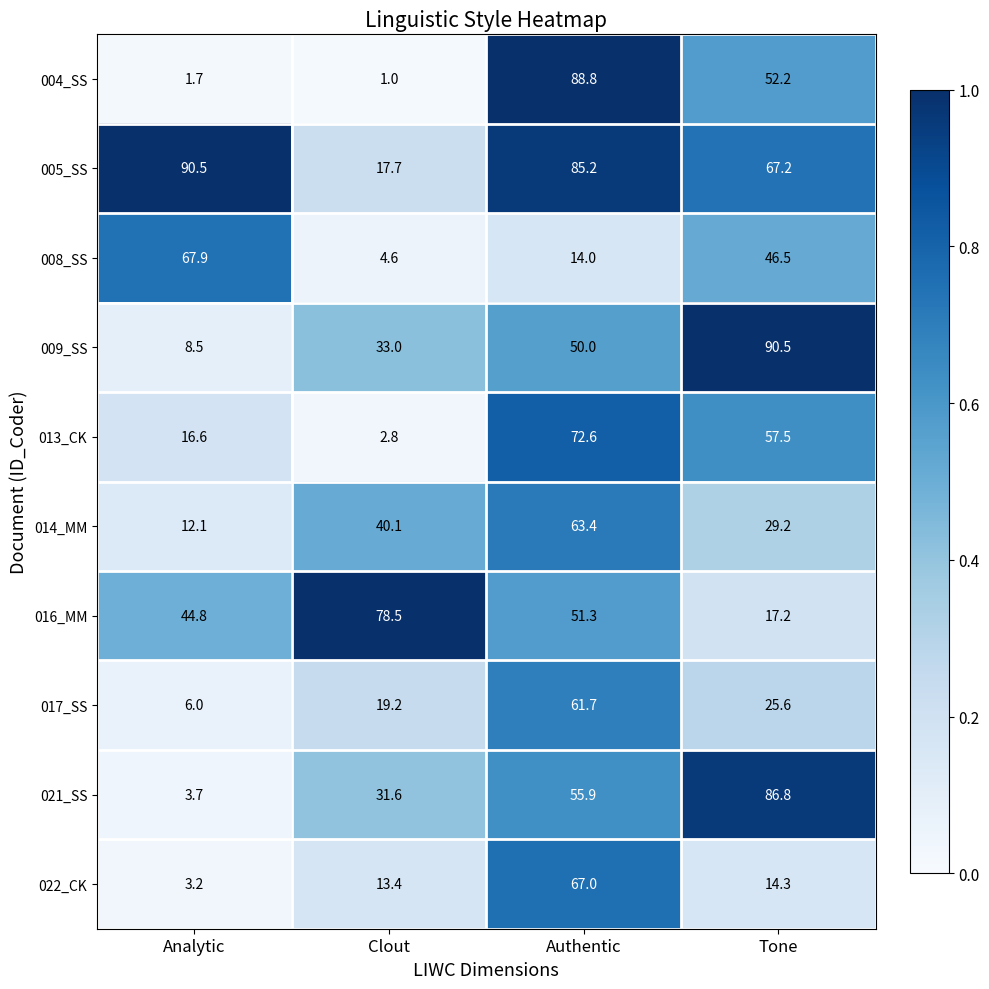

Is the value of 017_SS at Clout greater than the value of 022_CK at Analytic?

Yes